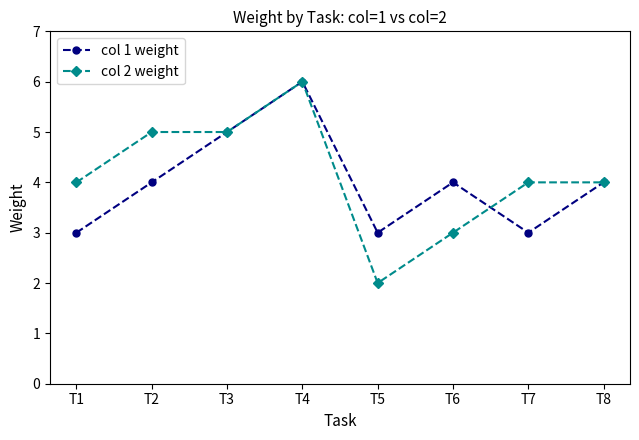

What is the sum of all col 2 weight values?

33